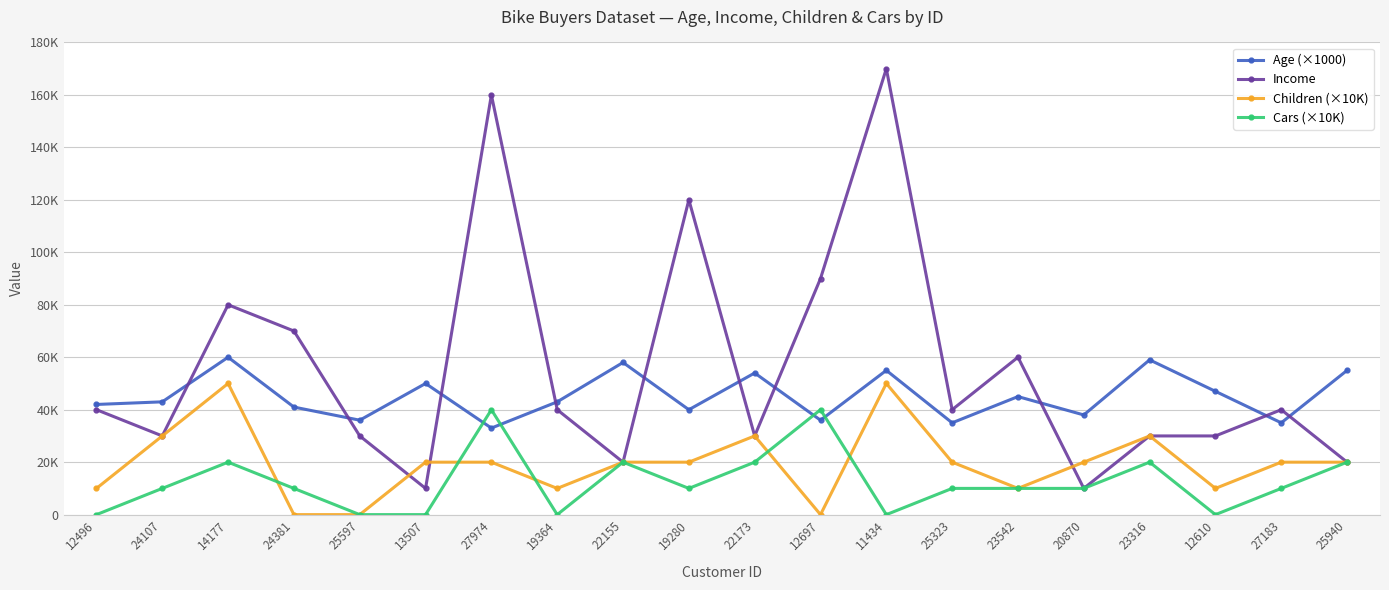

Which series has the largest range (max minus min)?

Income